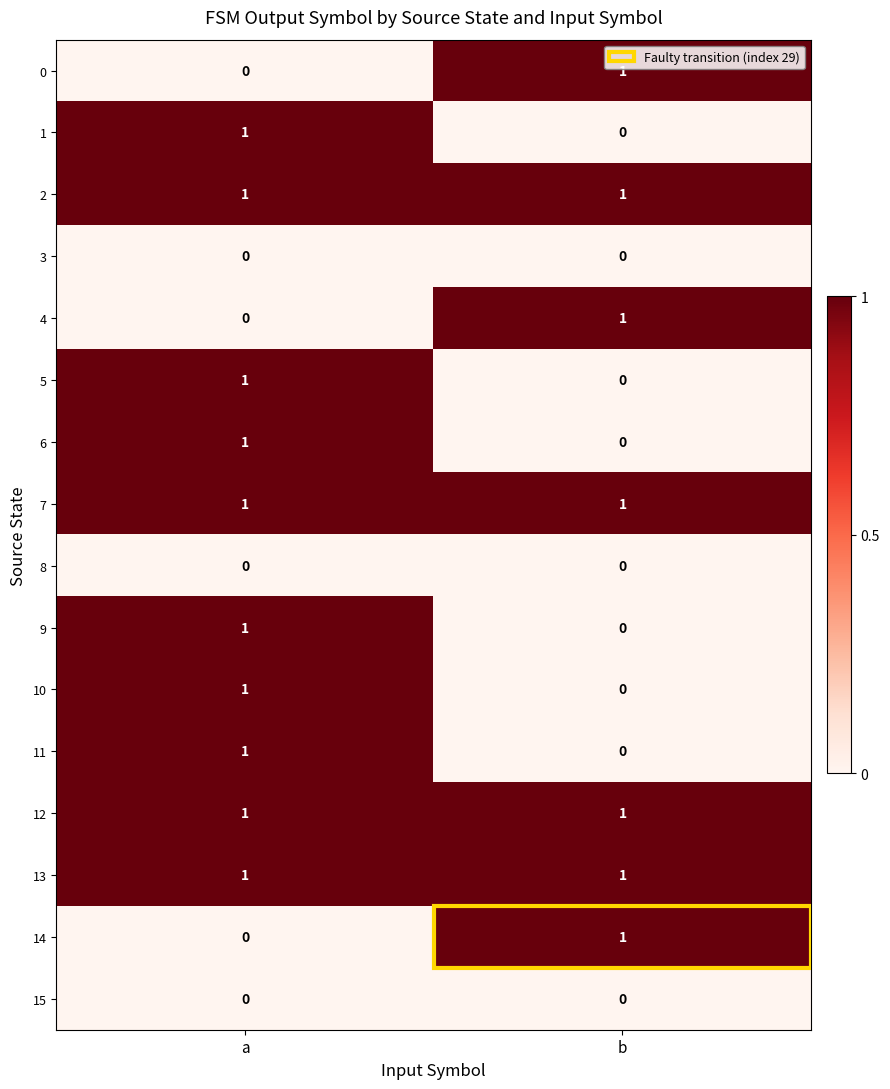

Rank the categories by 5 value from lowest to highest.

b, a